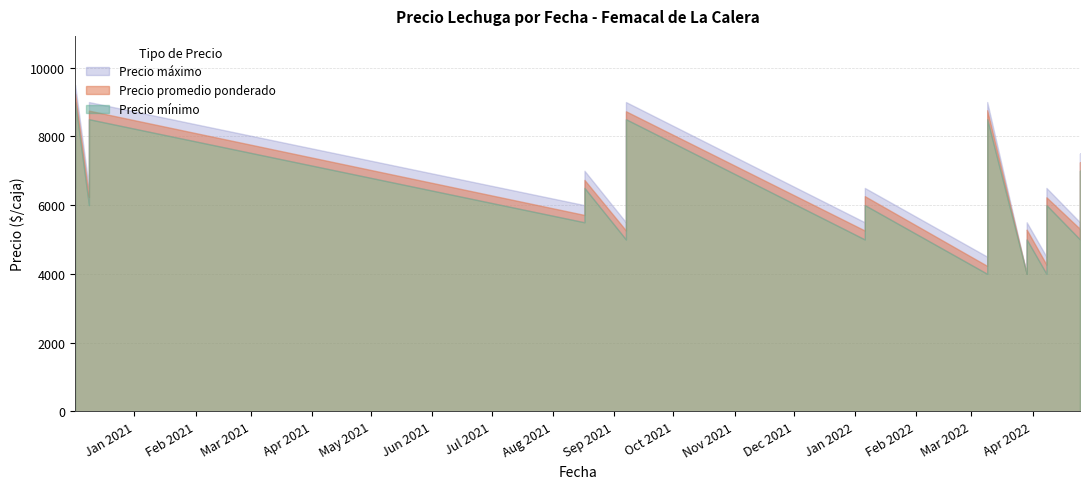

At which category does Precio mínimo reach its first local peak?

2020-12-02